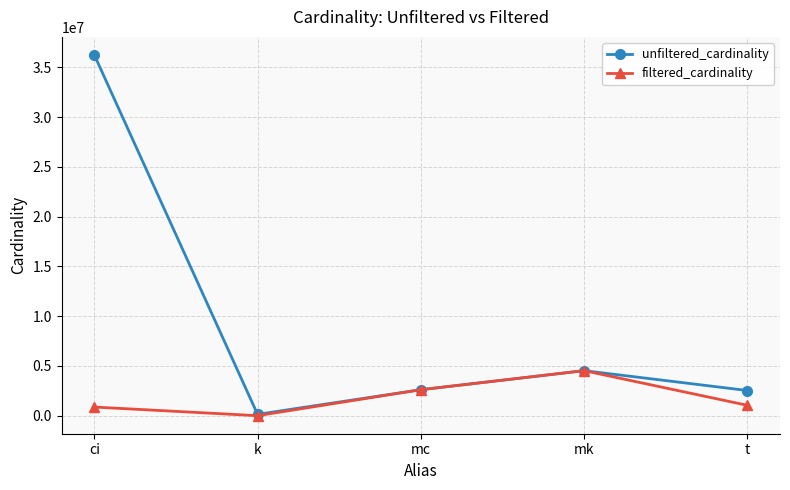

What is the difference between the maximum and second lowest values in the unfiltered_cardinality series?

33716032